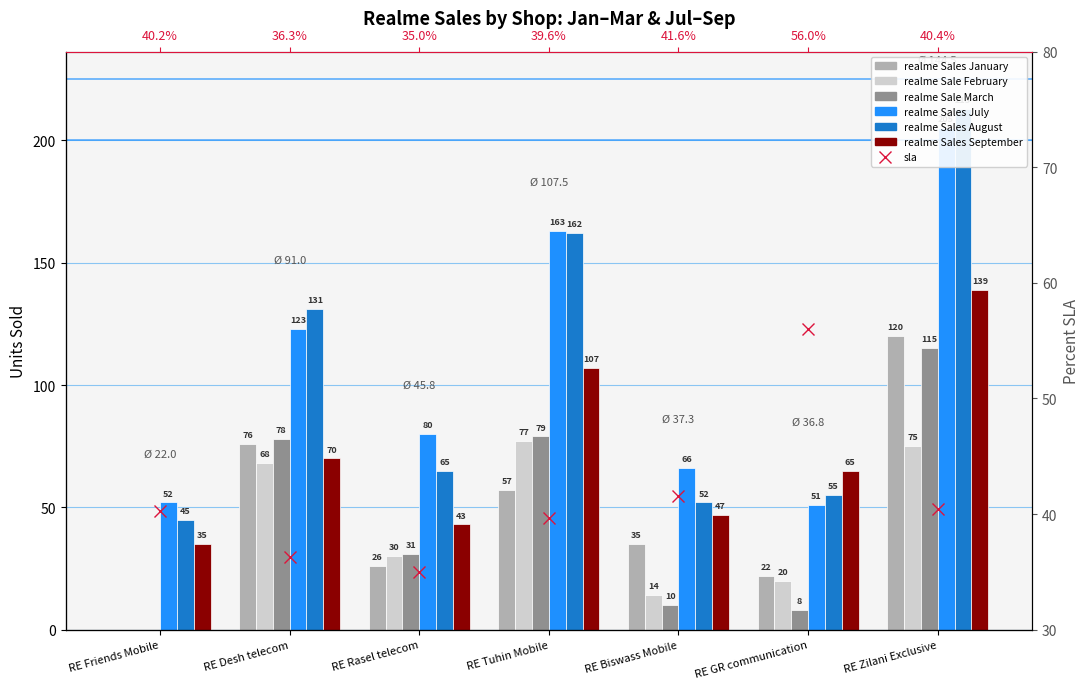

How many values in the realme Sales September series exceed 65?

3